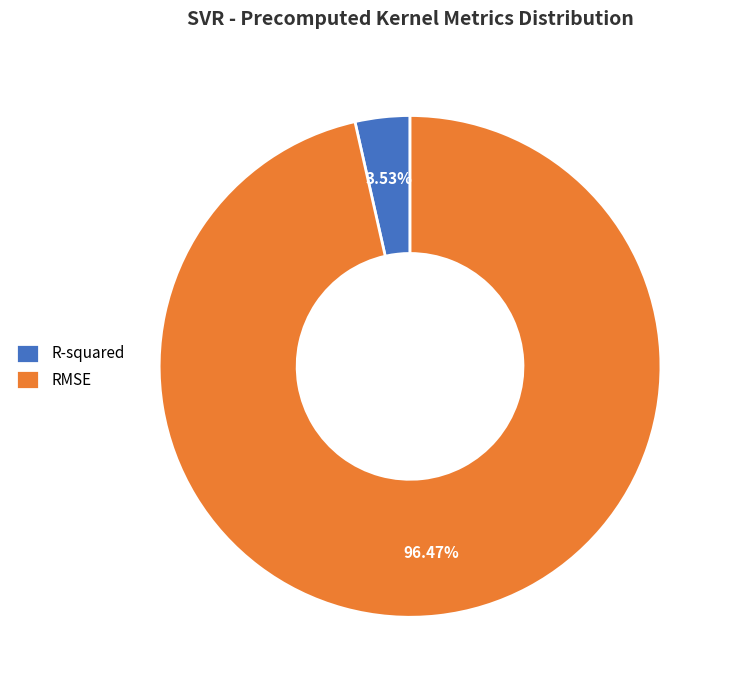

What is the smallest slice in the pie chart?

R-squared